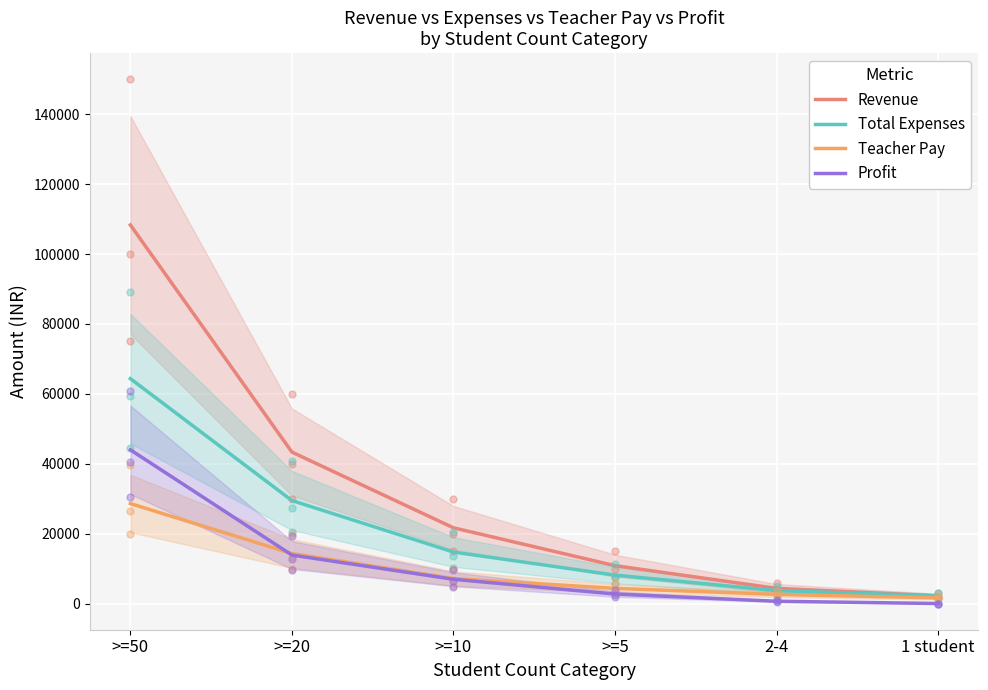

What position from the right is >=5?

3